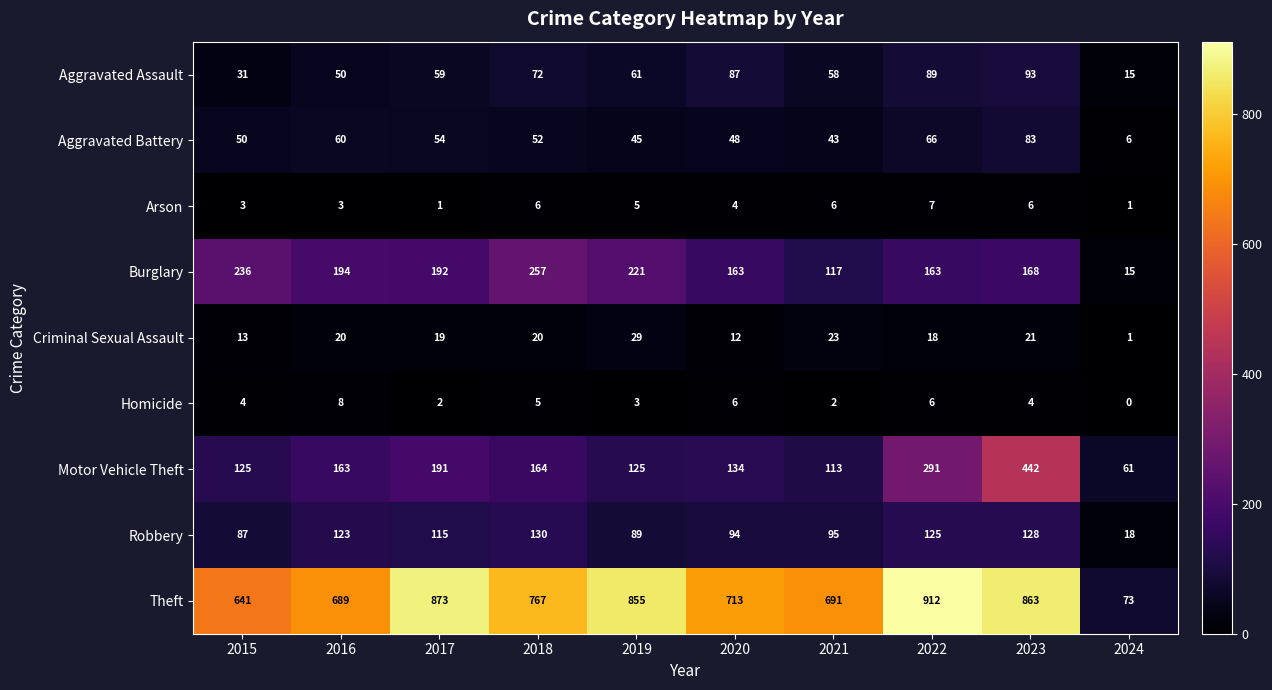

Is it true that Motor Vehicle Theft equals 125 at 2019?

True